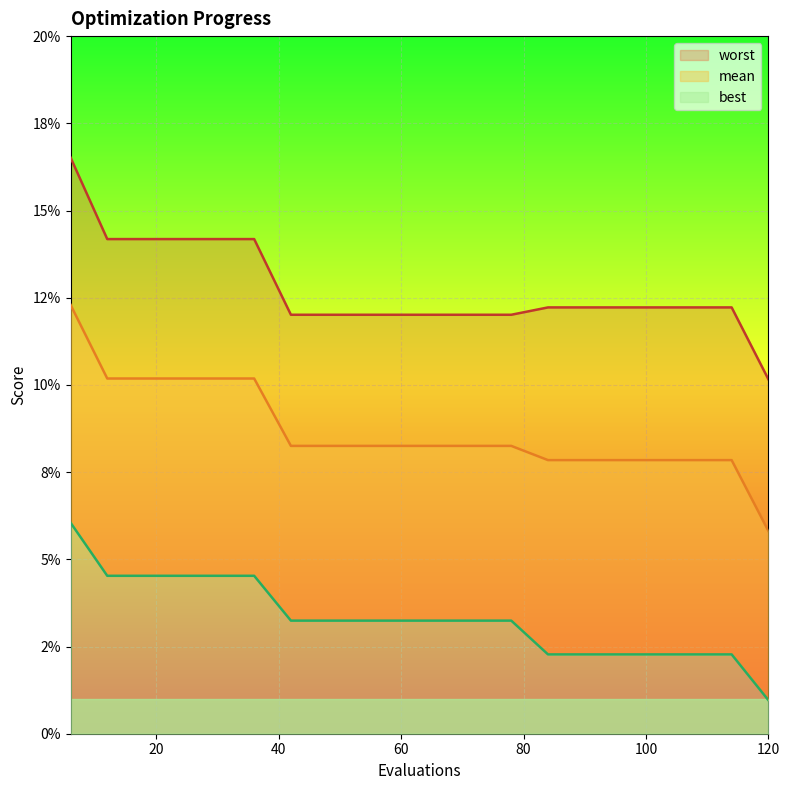

True or false: best and worst cross at least once.

False